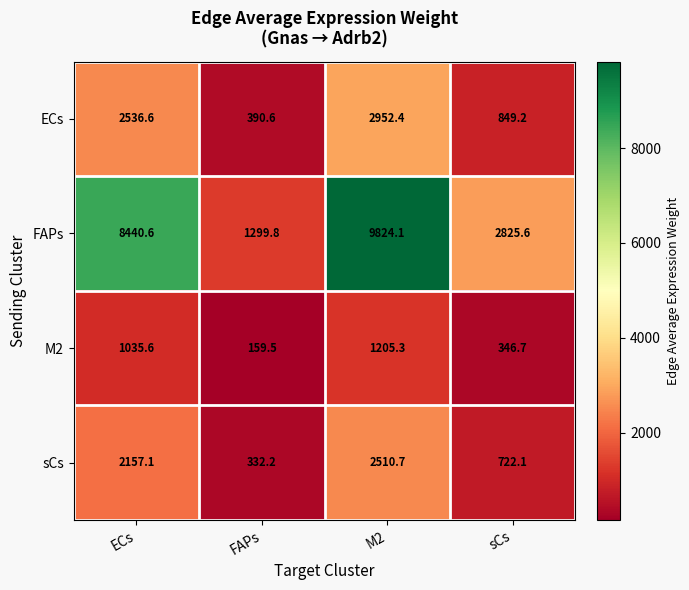

Which series has the largest total across all categories?

FAPs